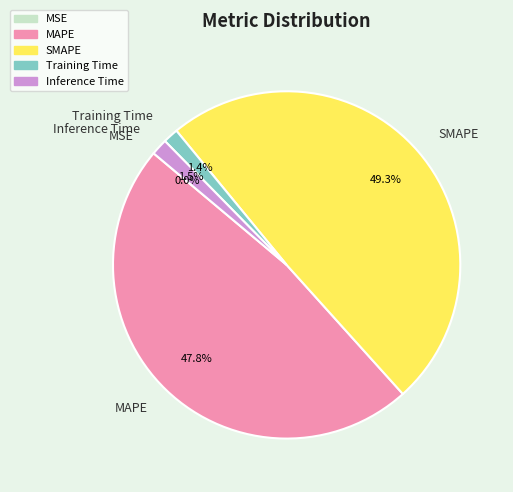

Which category has the biggest portion of the pie?

SMAPE